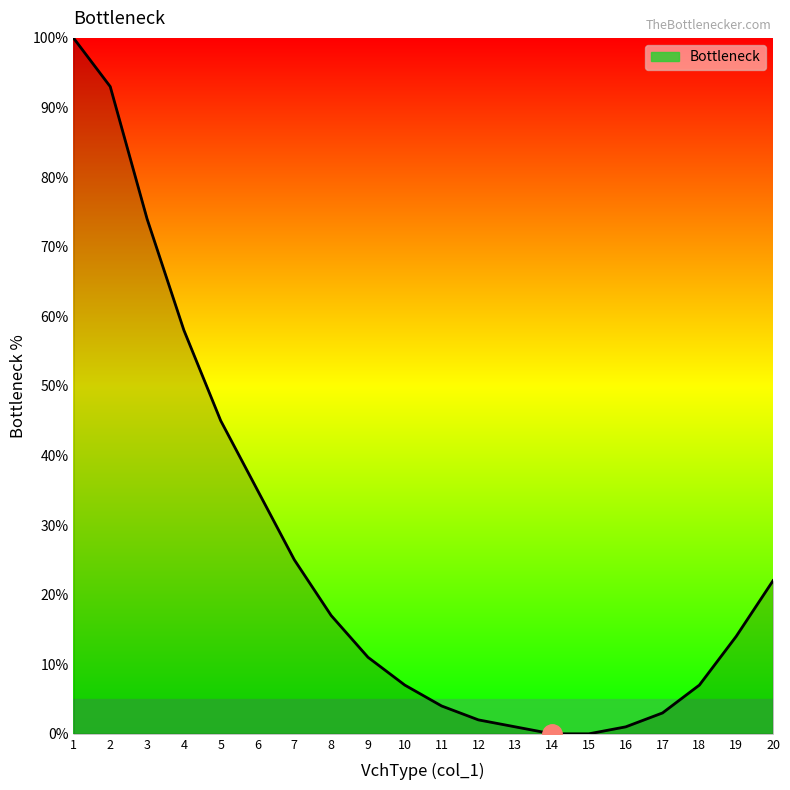

What is the maximum value shown in the chart?

100